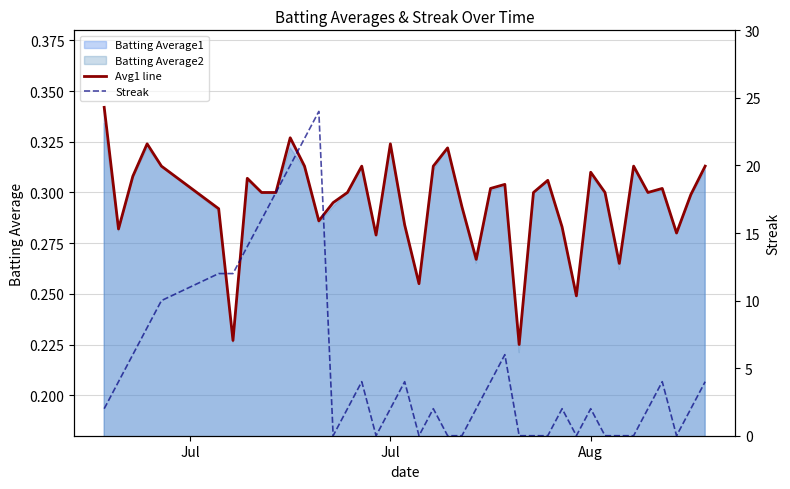

Is the value of Avg1 line at 32 greater than the value of Streak at 34?

Yes